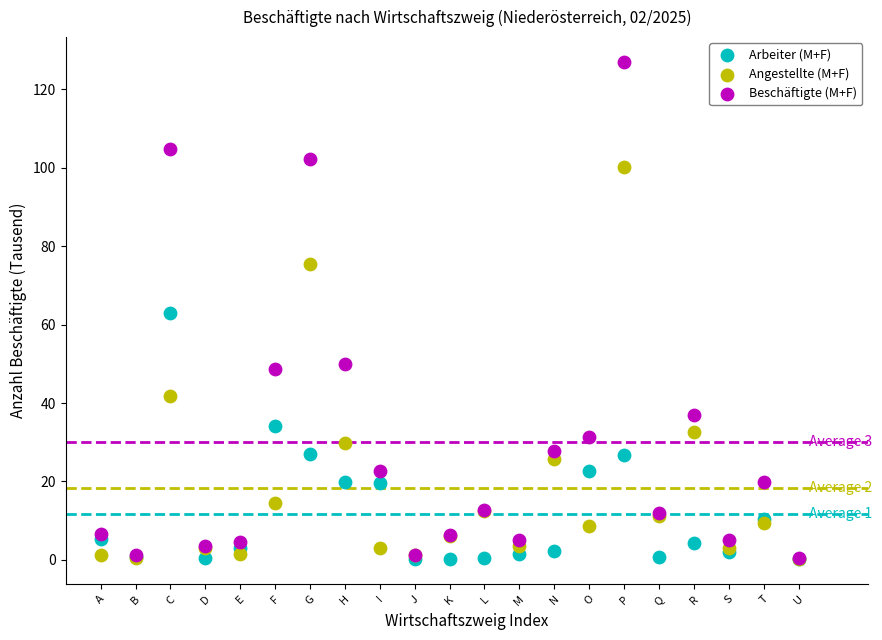

Which series contains the highest Y value?

Beschäftigte (M+F)